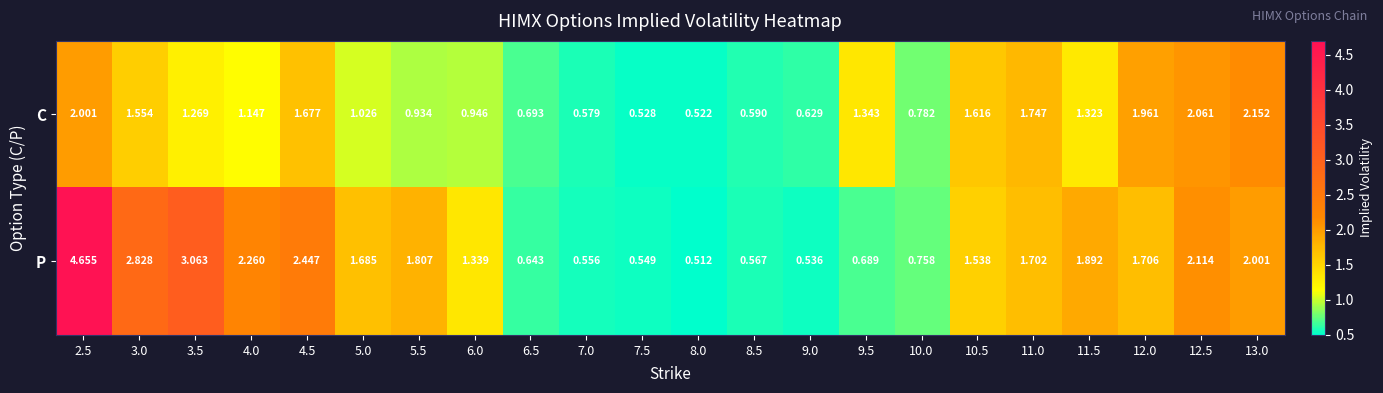

At 11.5, list the series in order from largest to smallest.

P, C